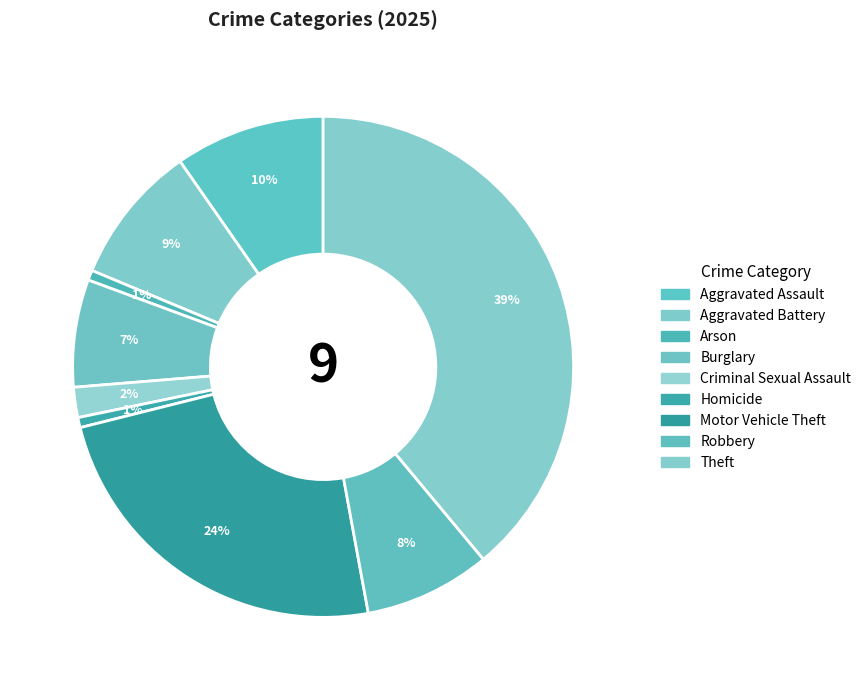

To the nearest percent, what percentage of the pie is Criminal Sexual Assault?

2%